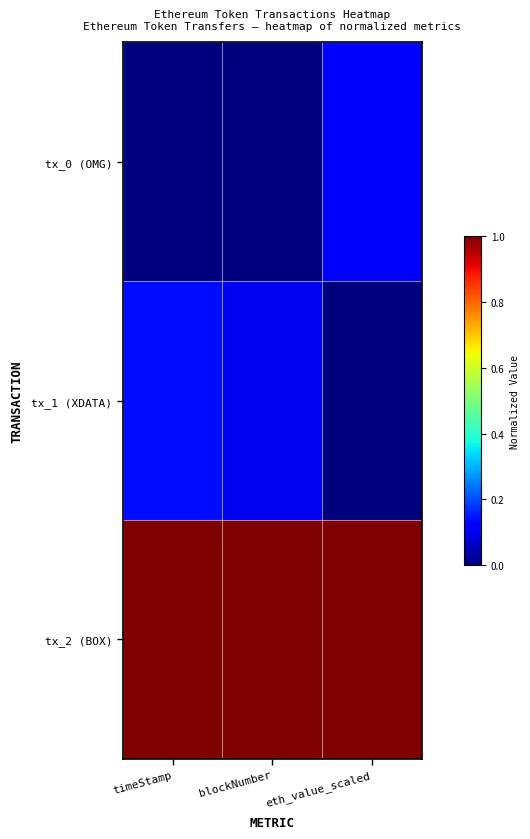

Count the number of categories in the chart.

3